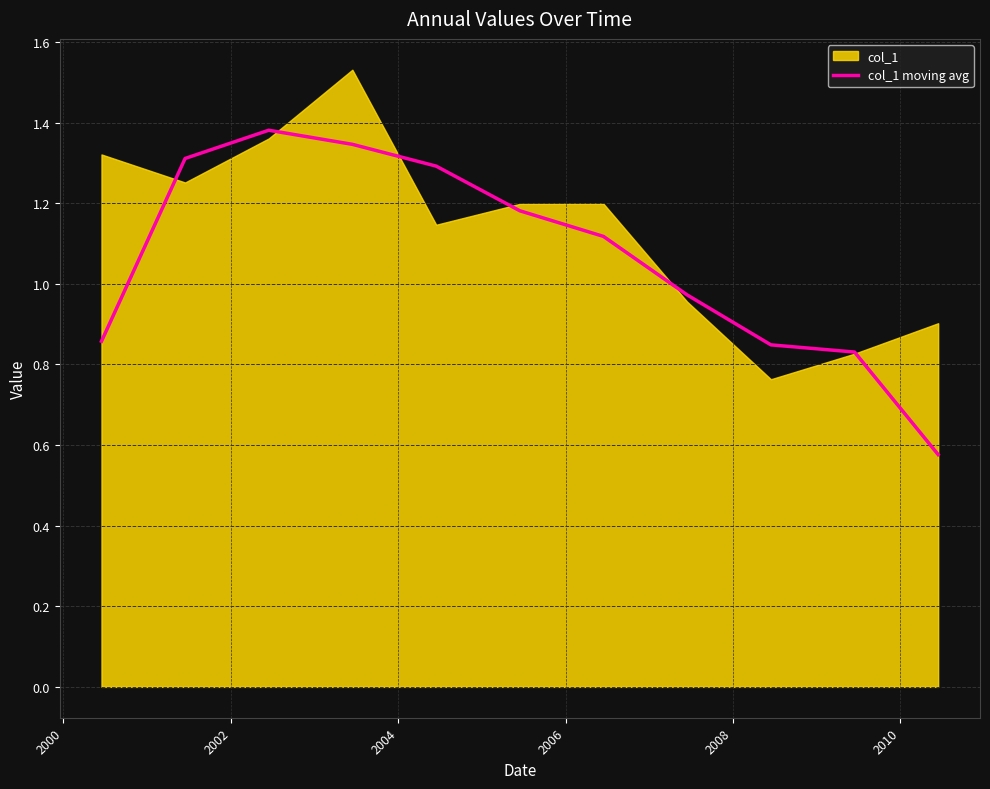

Between 2002 and 2008, which is larger?

2002